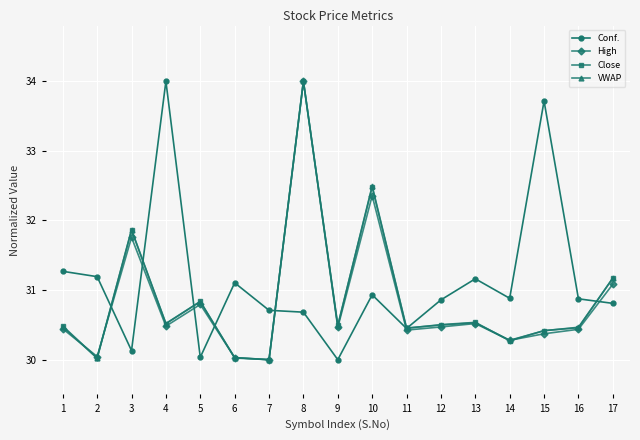

The VWAP series shows 30.5 at 12. True or false?

True